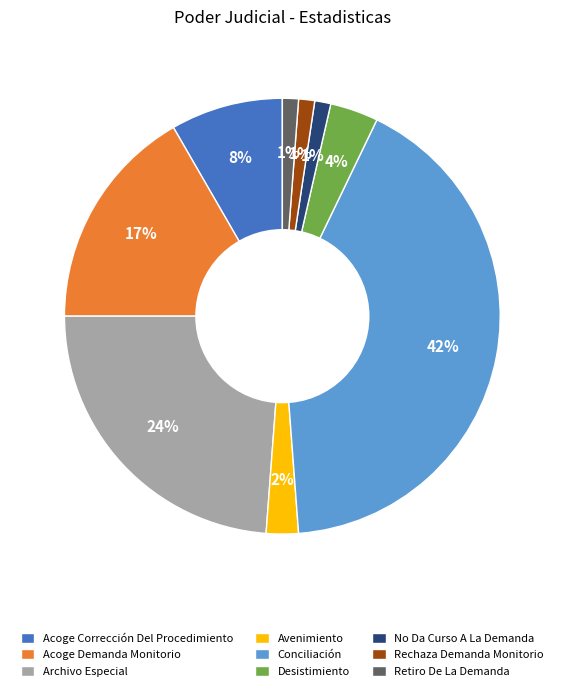

Is there any slice that represents more than half of the pie?

No